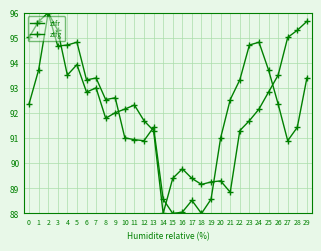

Does the chart display data point markers on the line(s)?

Yes